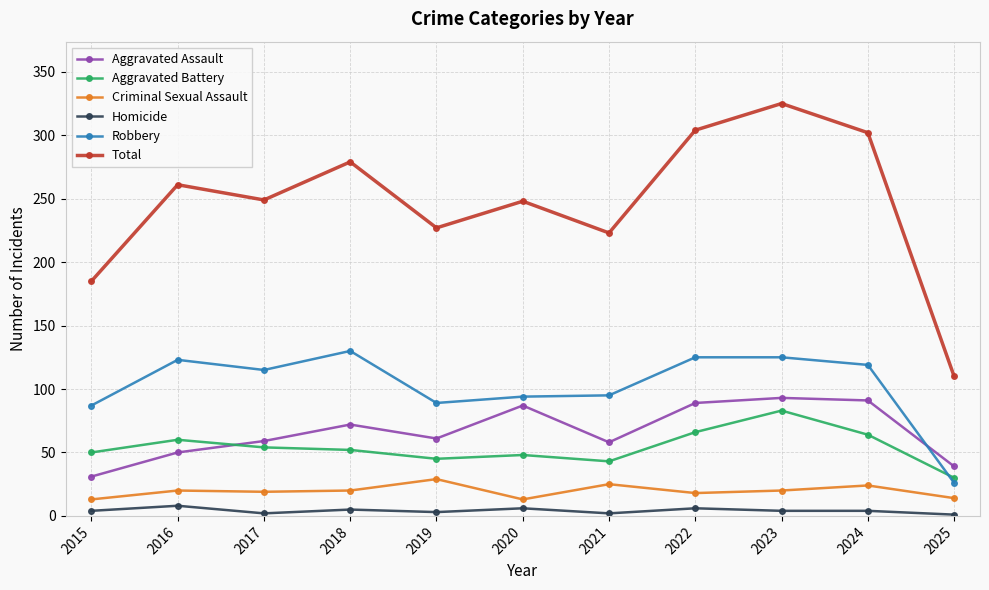

At which label does Aggravated Assault reach its minimum?

2015